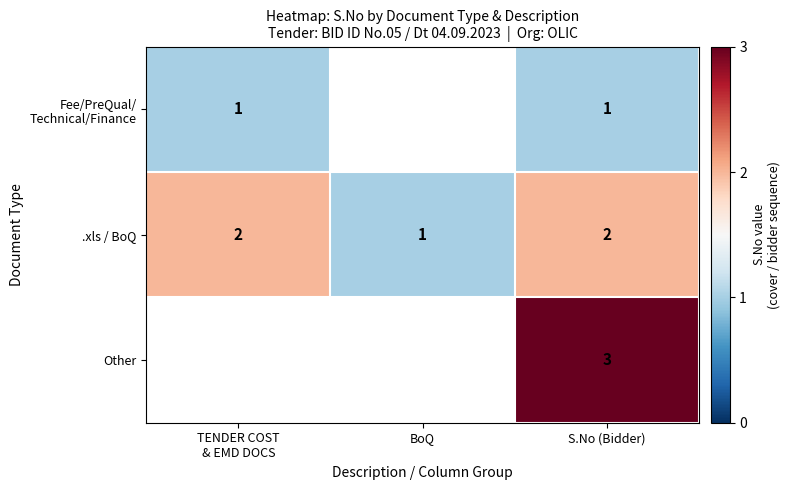

At which label is .xls / BoQ closest to 1?

BoQ